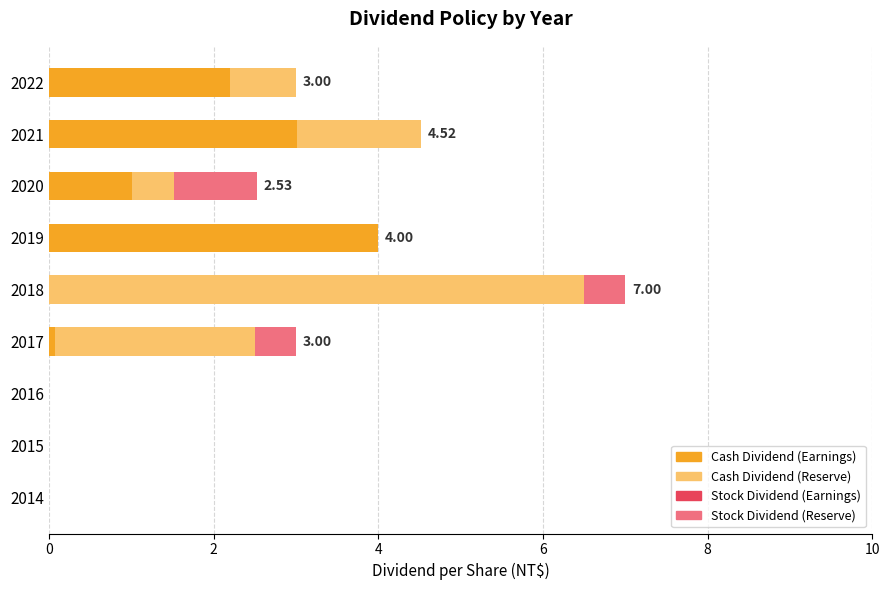

What is the total value across all series at 2021?

4.5